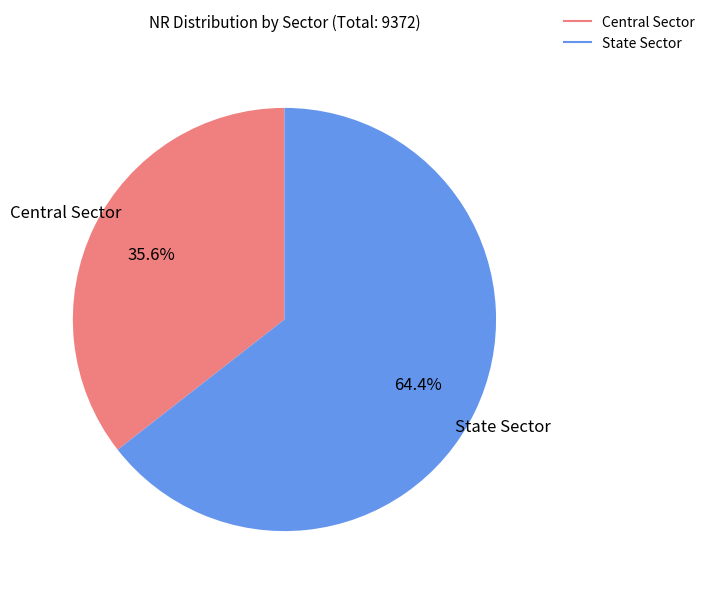

To the nearest percent, what is the average slice percentage?

50%